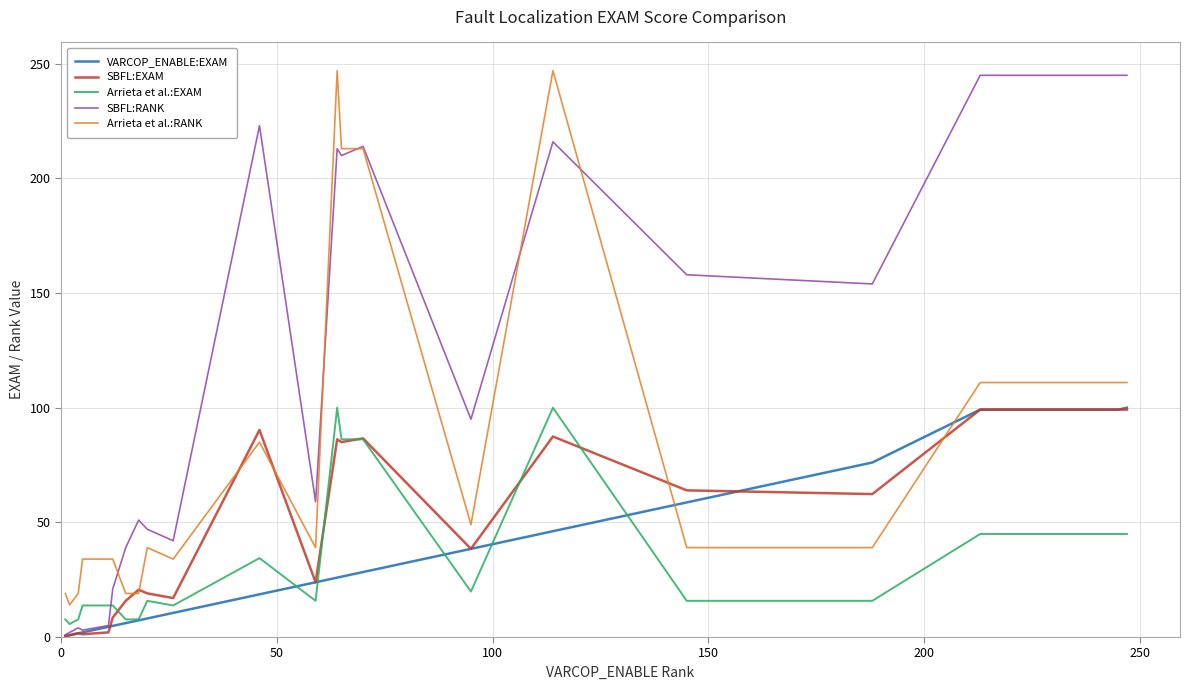

Which series has the widest spread of values?

SBFL:RANK